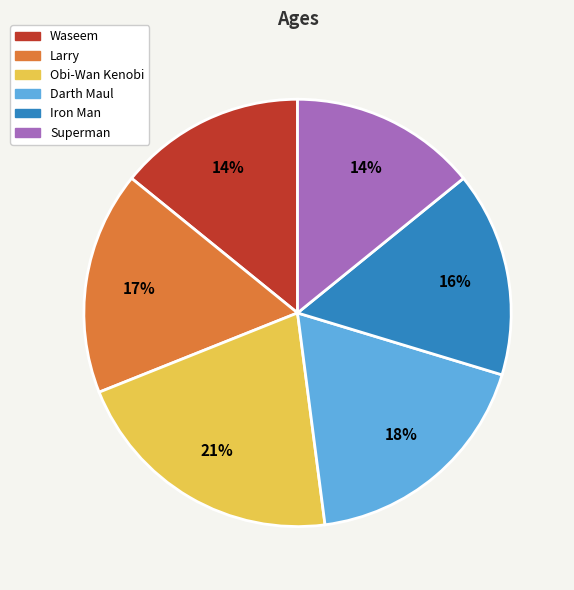

What is the ratio of the value at Iron Man to the value at Superman?

1.1